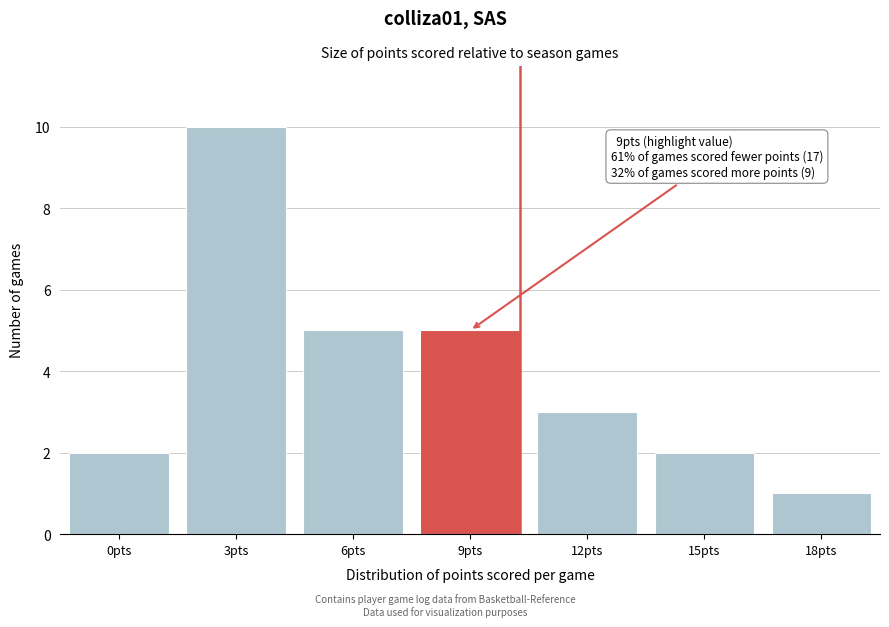

Reading left to right, transcribe all the data shown in this chart.

0pts=2	3pts=10	6pts=5	9pts=5	12pts=3	15pts=2	18pts=1